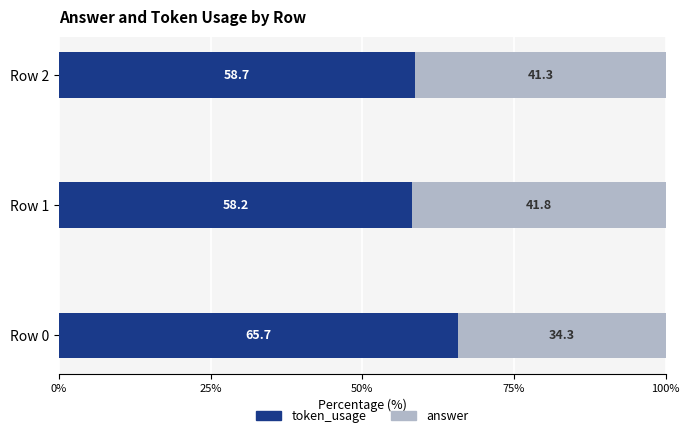

List the labels in order of token_usage value, largest first.

Row 0, Row 2, Row 1